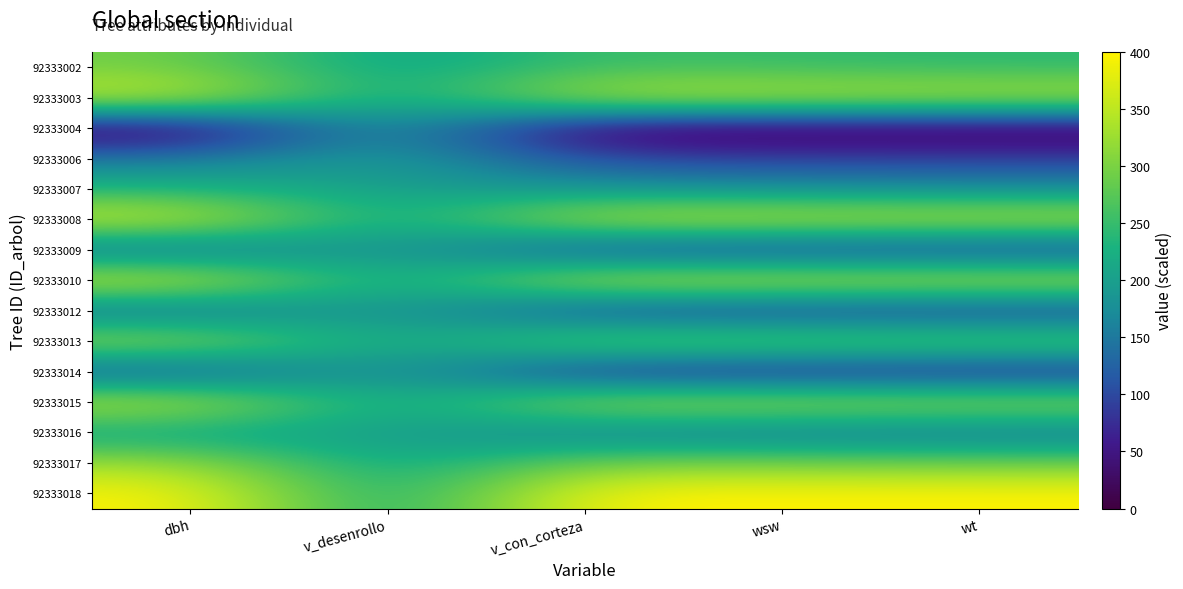

What is the maximum value shown in the chart?

400.0